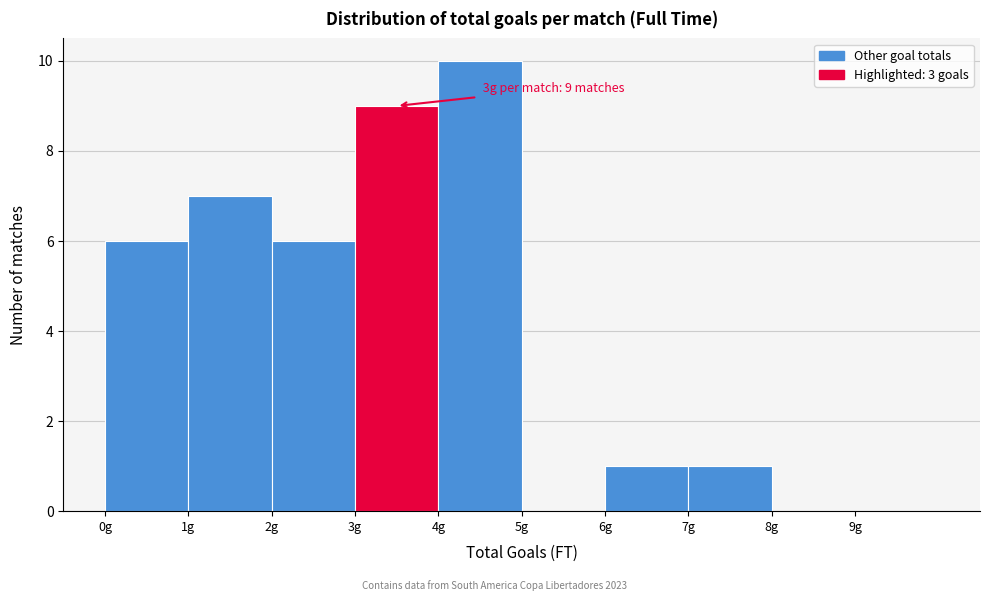

Over which range of the x-axis is the bar tallest?

4 to 5